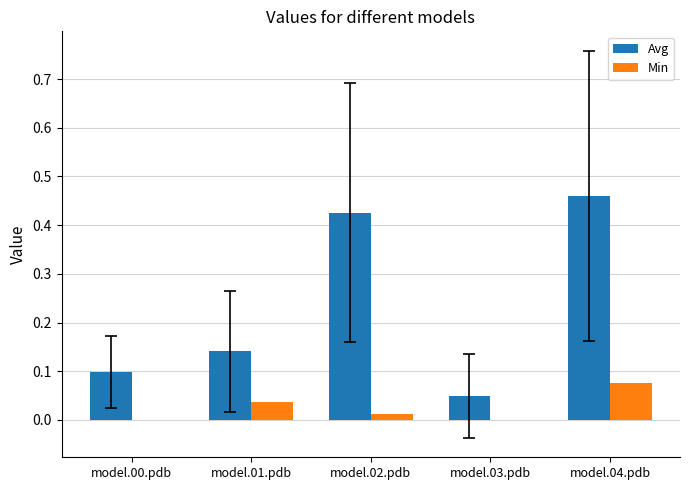

How many series are shown in this chart?

2